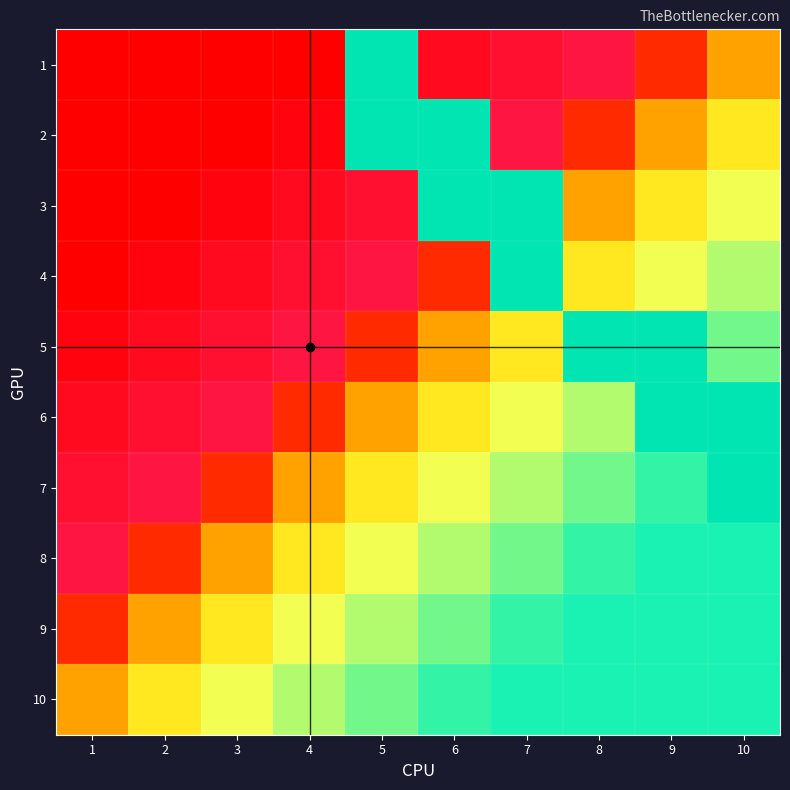

At how many categories does at least one series exceed 0?

6